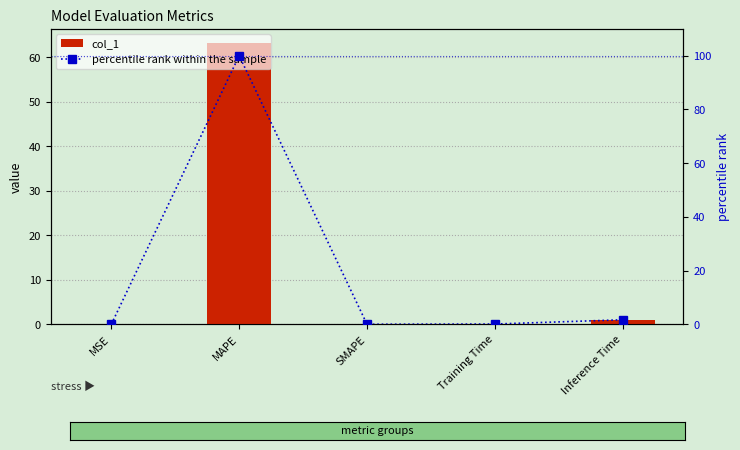

What is the sum of all percentile rank within the sample values?

101.8